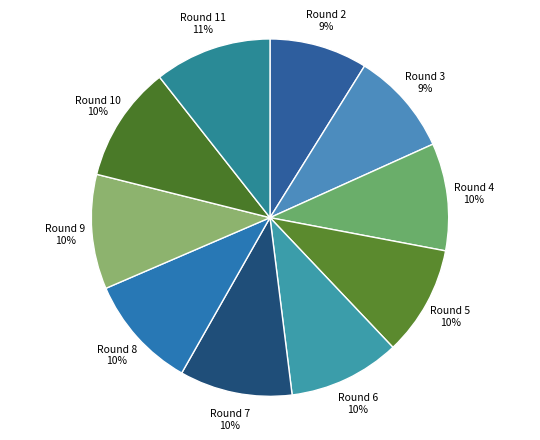

Is there a majority slice in this chart?

No